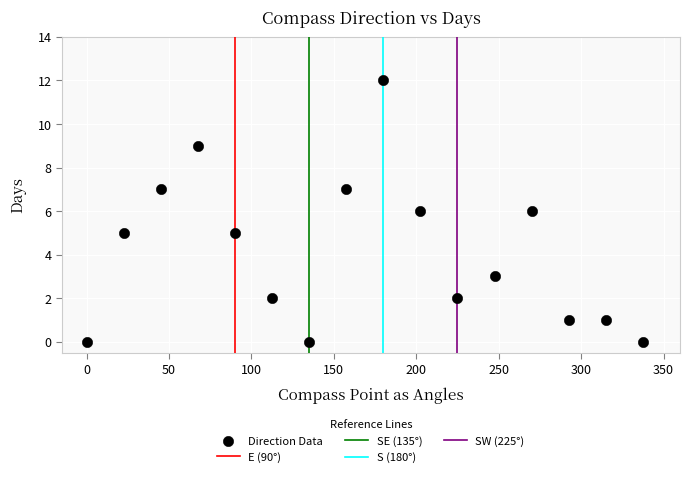

What is the range of Y values (max minus min)?

12